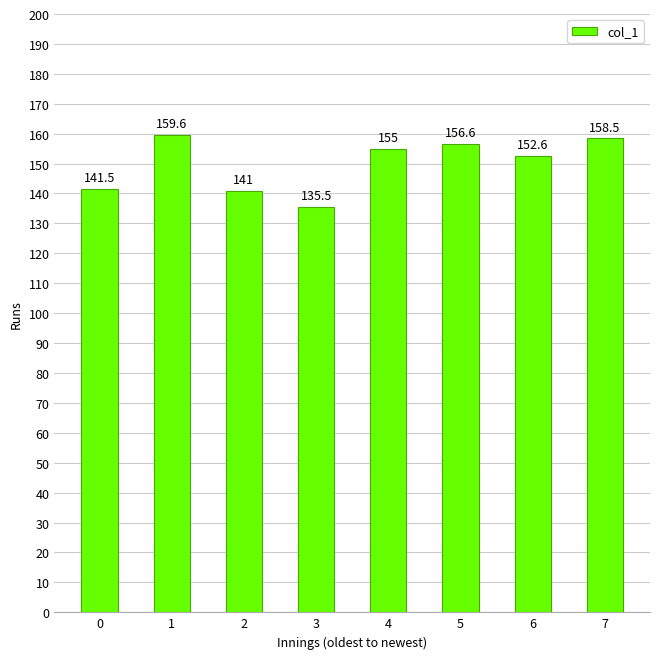

Reading left to right, extract all data points from this chart.

0=141.5	1=159.6	2=141.0	3=135.5	4=155.0	5=156.6	6=152.6	7=158.5